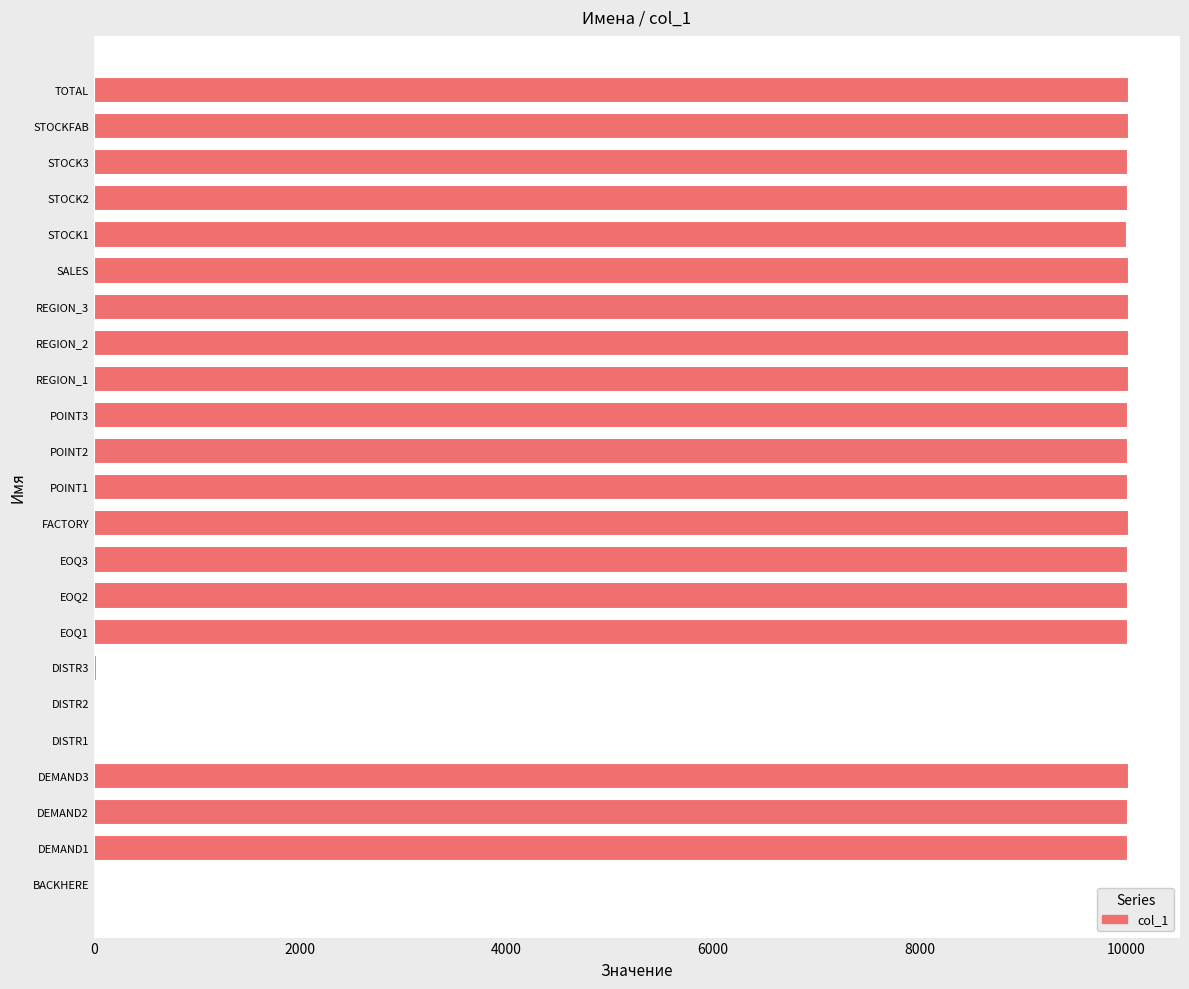

What is the maximum value shown in the chart?

10024